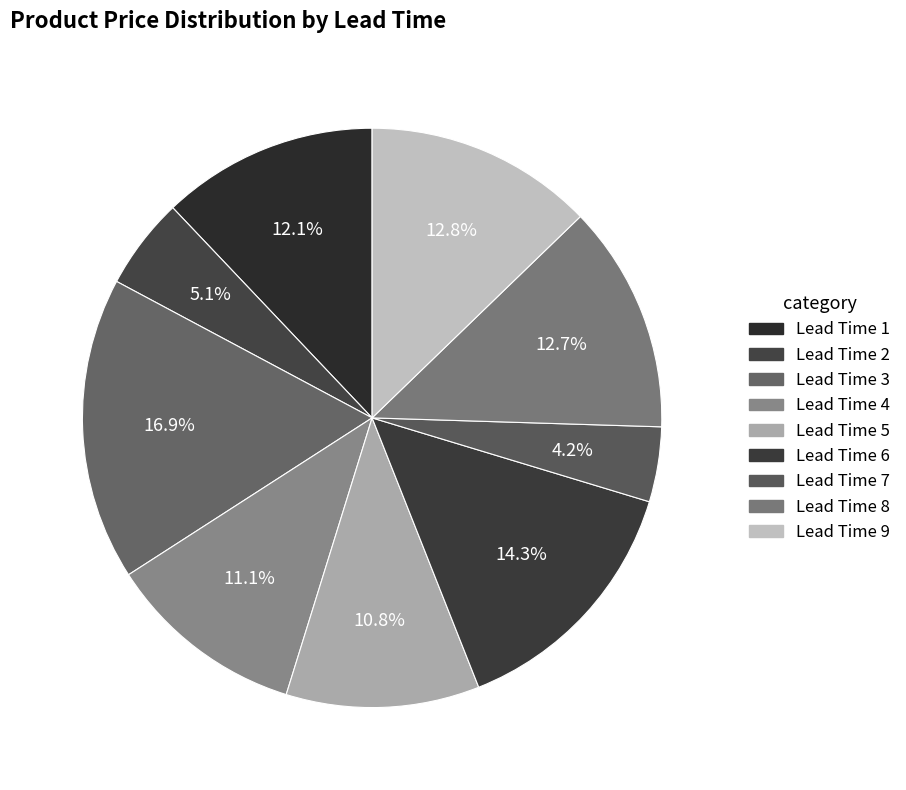

Is there a majority slice in this chart?

No